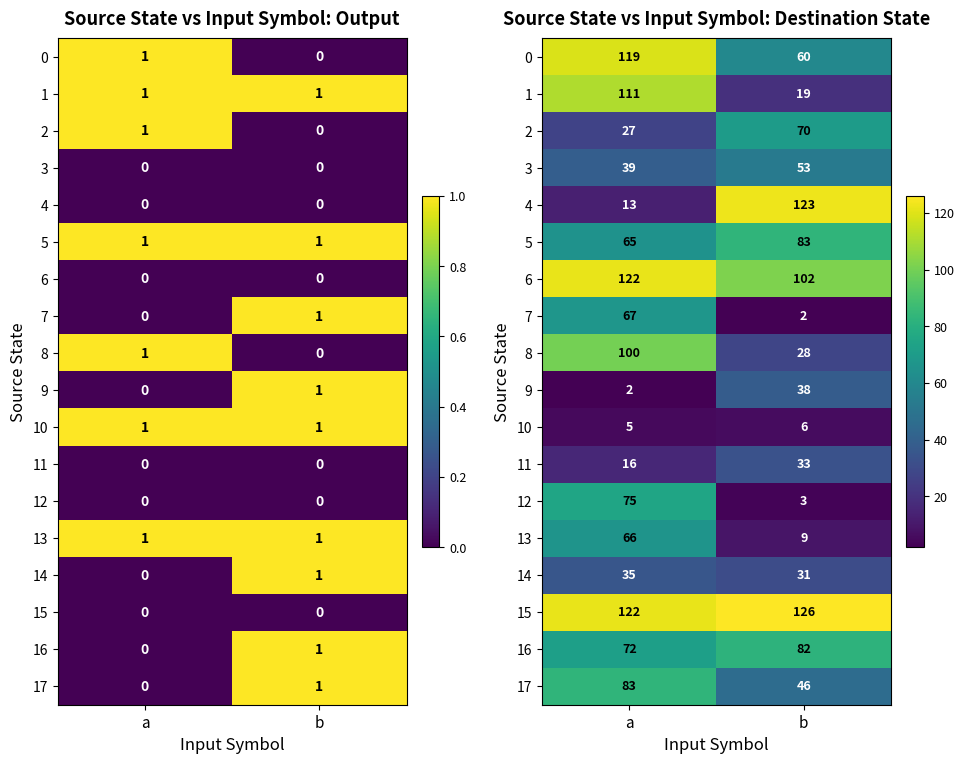

At how many categories does at least one series exceed 105?

2